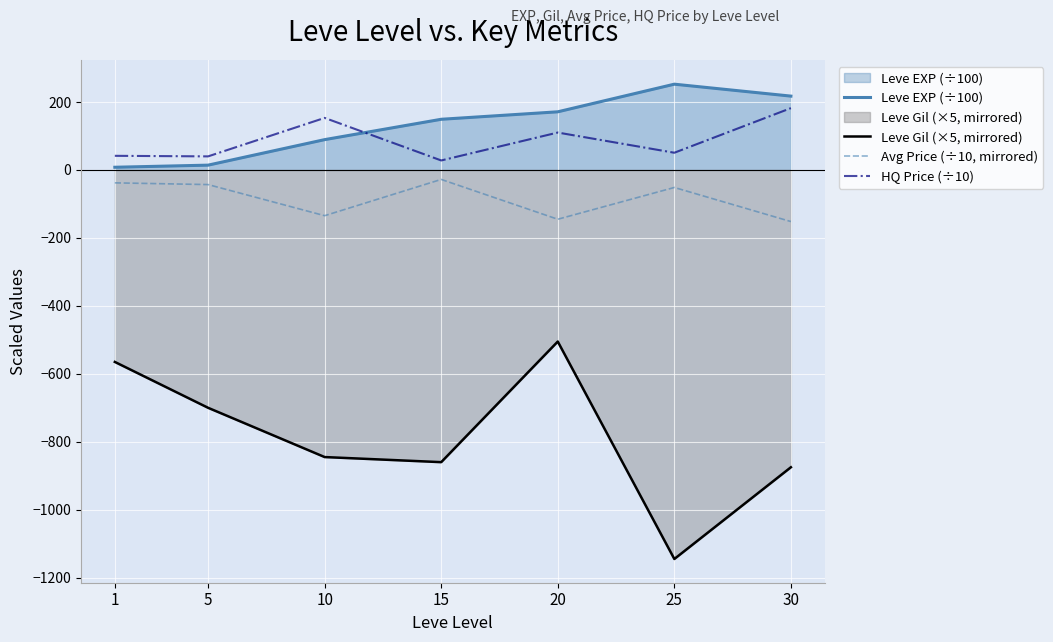

What is the minimum value for Avg Price (÷10, mirrored)?

-151.8